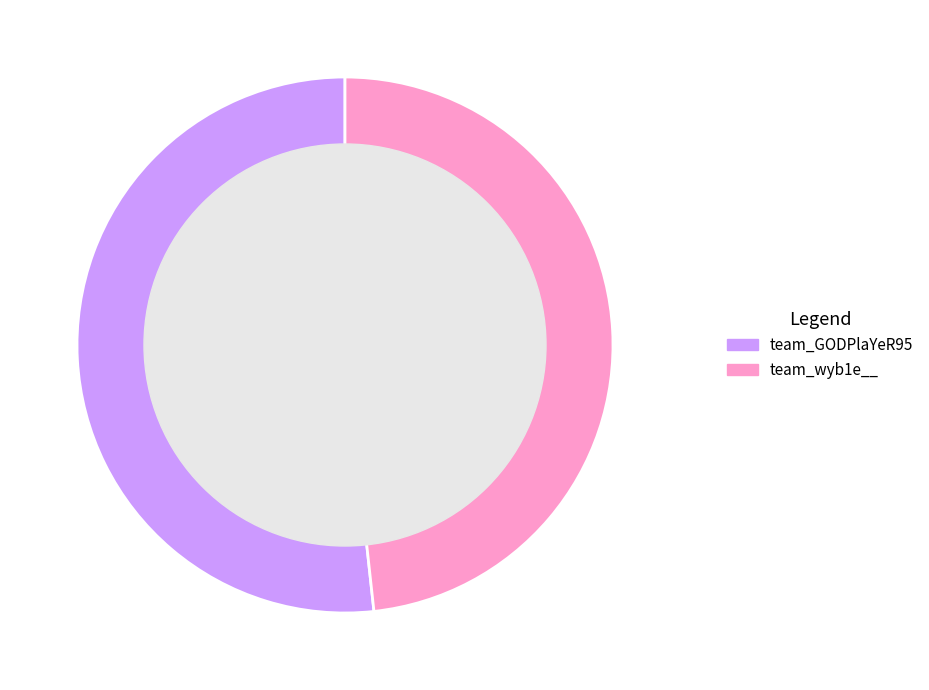

Do team_GODPlaYeR95 and team_wyb1e__ together represent more than half of the pie?

Yes